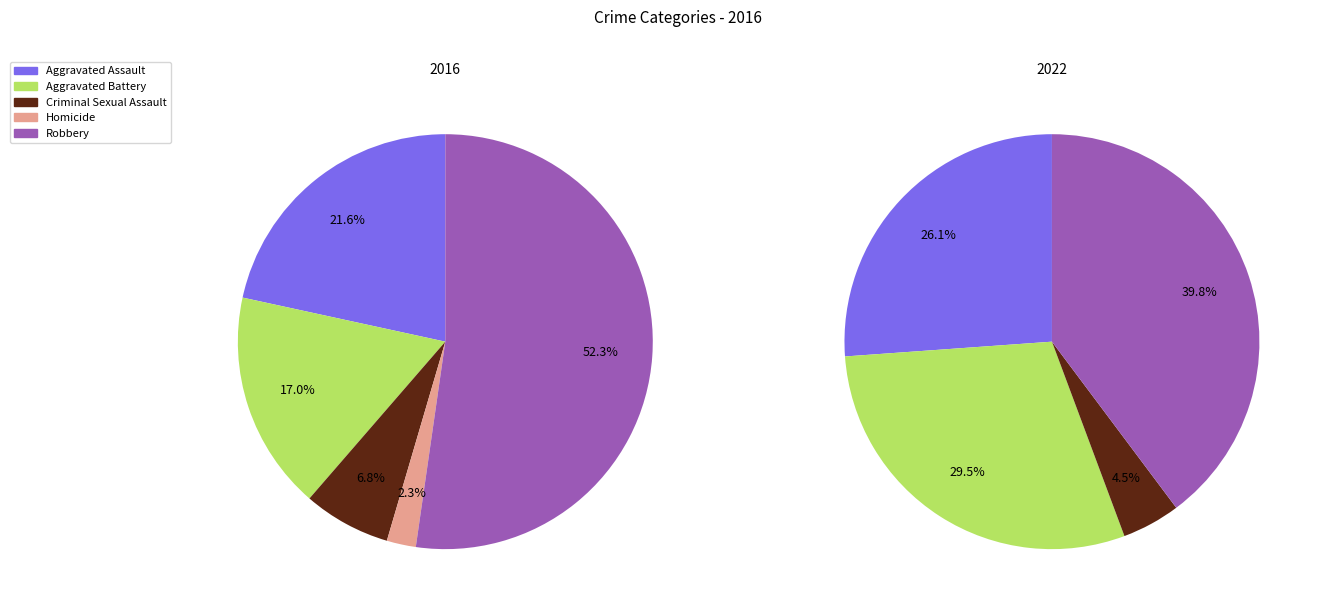

To the nearest percent, what is the difference between the largest and smallest slice percentages?

50%